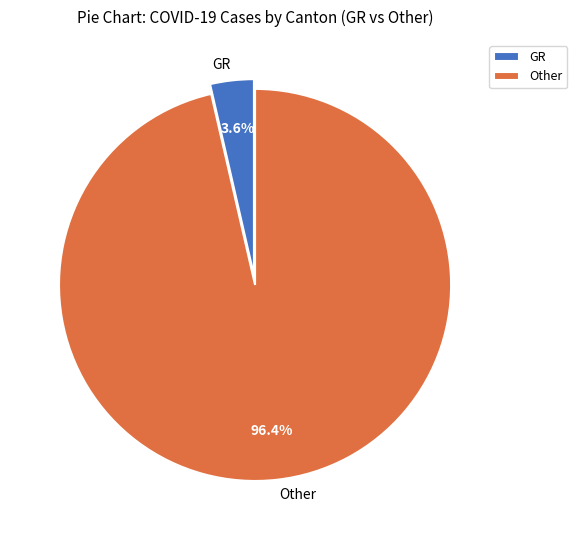

Does GR account for over 50% of the chart?

No